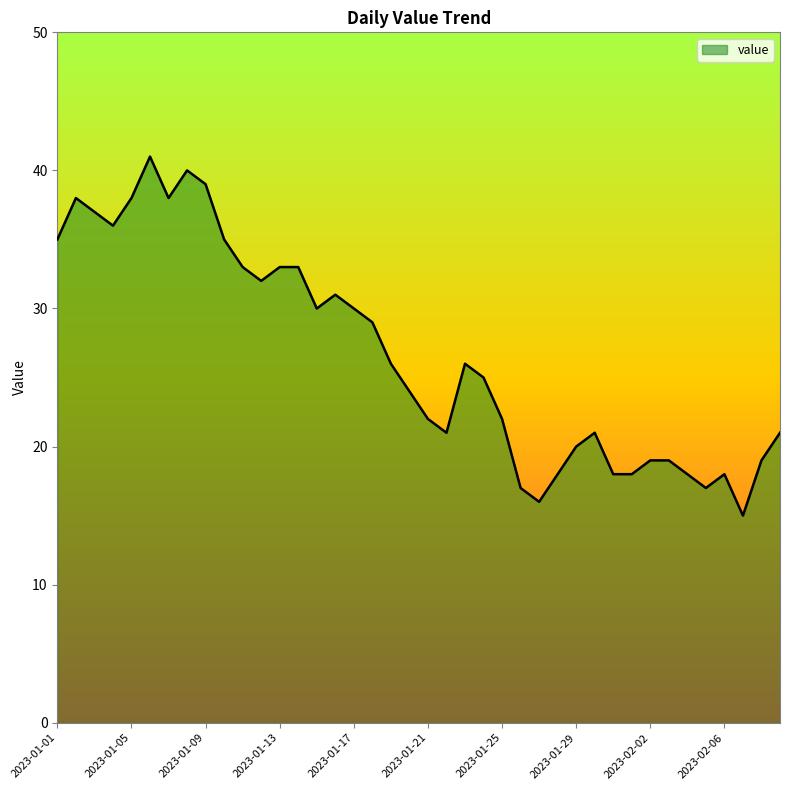

What is the minimum value shown in the chart?

15